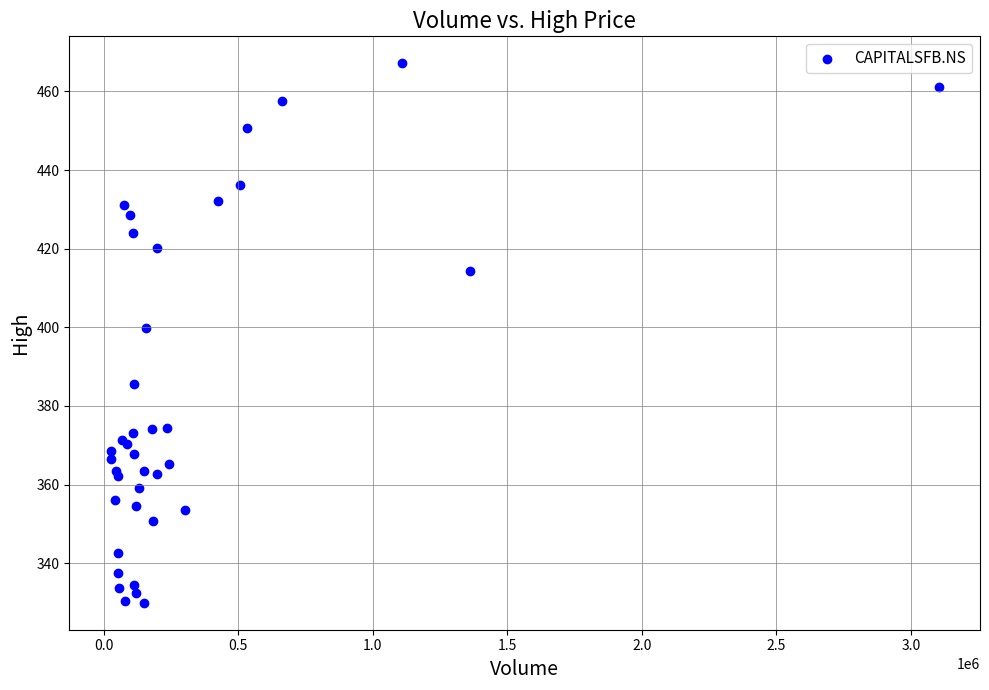

What Y value in the scatter plot is closest to 398?

399.8